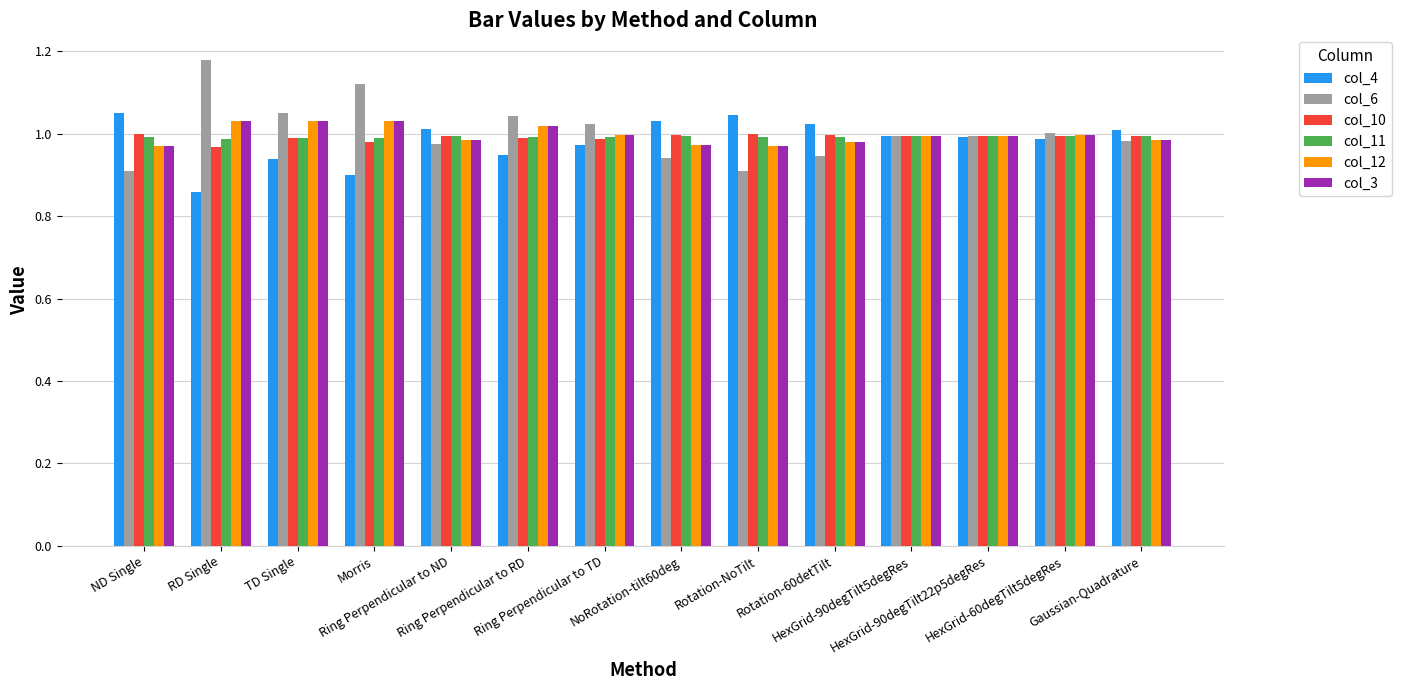

What is the sum of all col_6 values?

14.1